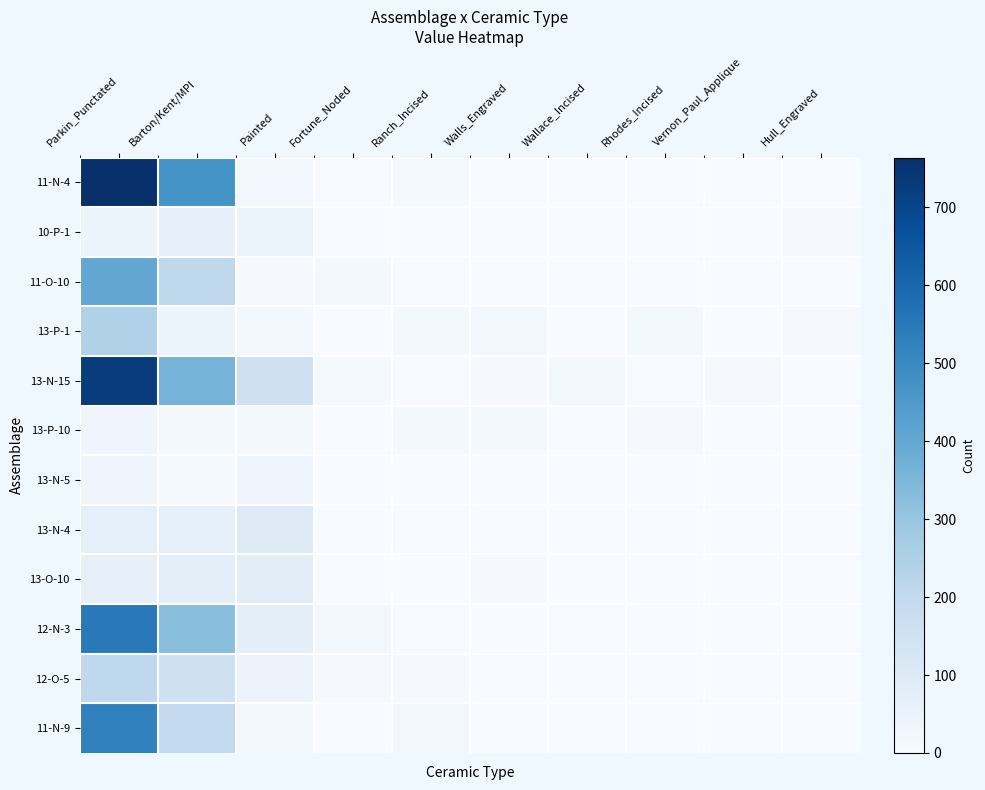

Which series has the largest total across all categories?

13-N-15